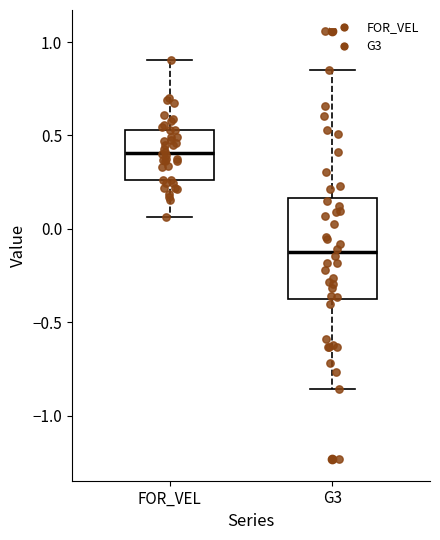

Where does the upper whisker of the box for G3 end on the y-axis? The values are not printed on the chart, so give them approximately, as read against the axis.

0.85